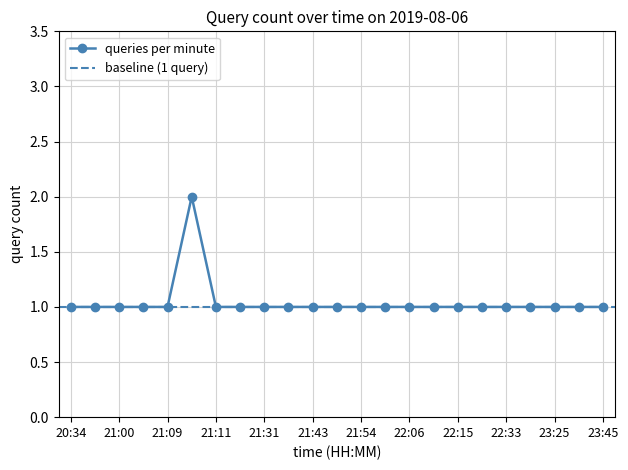

True or false: there are more than 0 points higher than both neighbors.

True